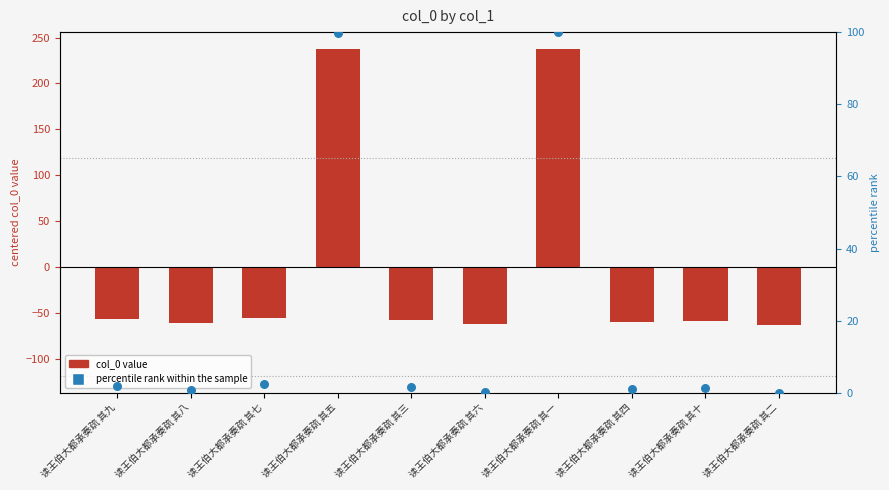

Which series has the widest spread of Y values?

col_0